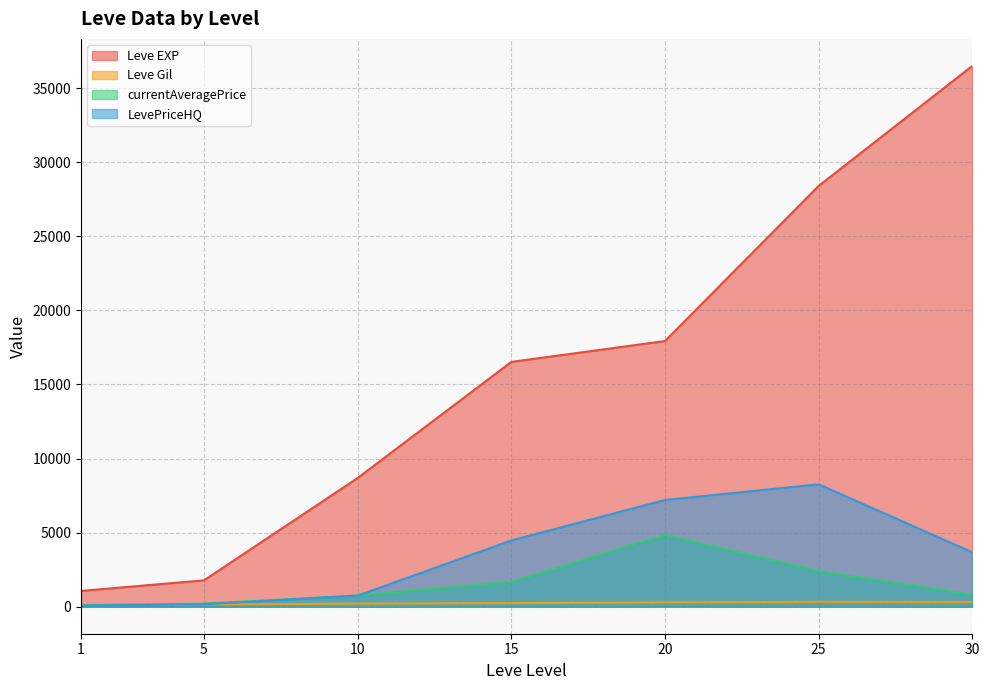

What are all the series names shown in the legend?

Leve EXP, Leve Gil, currentAveragePrice, LevePriceHQ